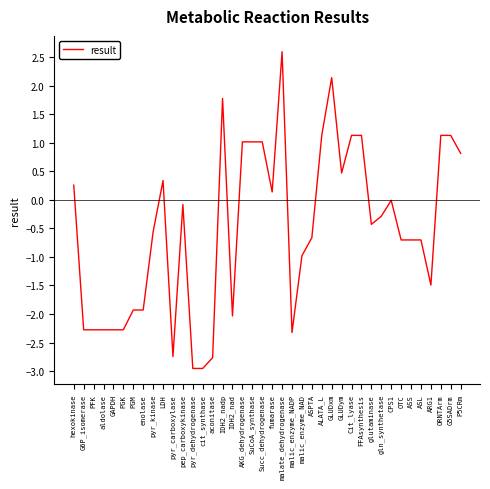

Does the chart have visible grid lines?

No